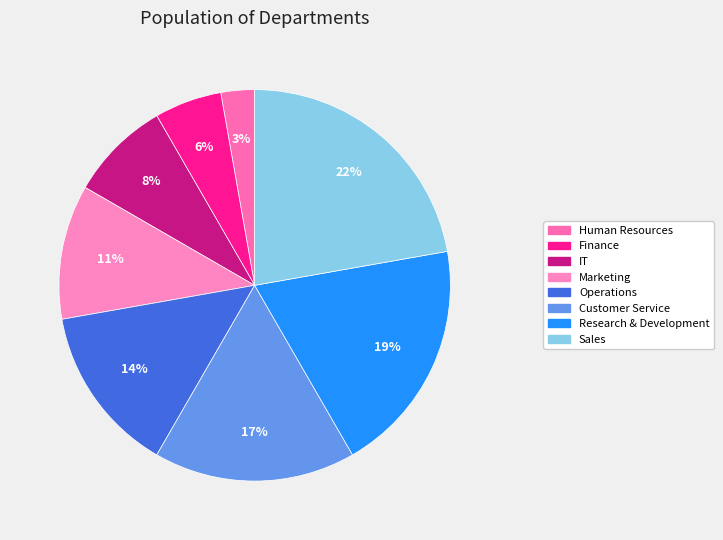

To the nearest percent, what is the difference between the largest and smallest slice percentages?

19%